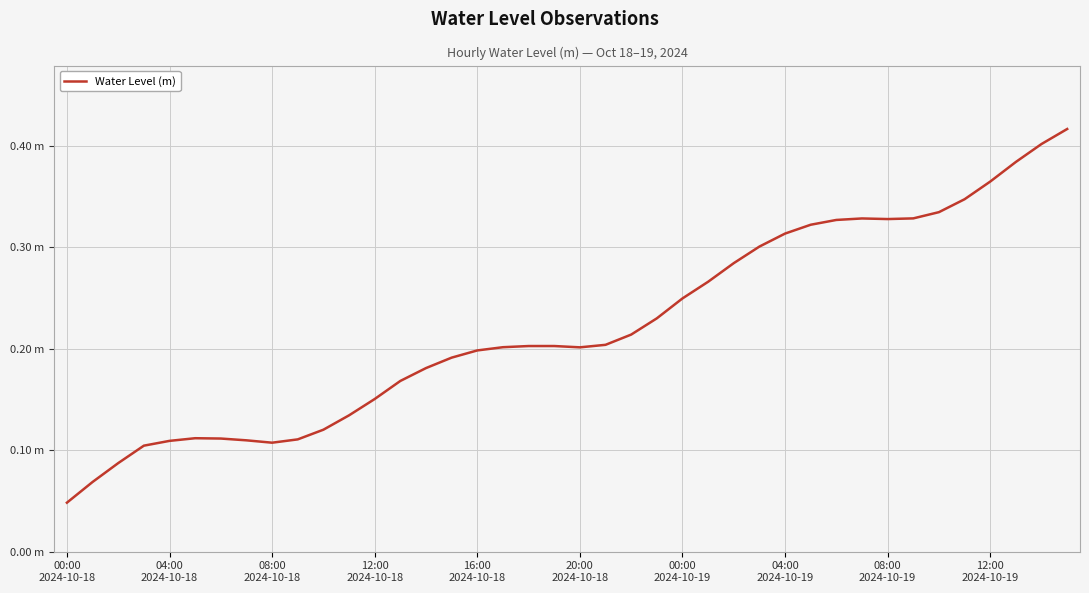

Reading left to right, transcribe all the data shown in this chart.

0.0	0.1	0.1	0.1	0.1	0.1	0.1	0.1	0.1	0.1	0.1	0.1	0.2	0.2	0.2	0.2	0.2	0.2	0.2	0.2	0.2	0.2	0.2	0.2	0.2	0.3	0.3	0.3	0.3	0.3	0.3	0.3	0.3	0.3	0.3	0.3	0.4	0.4	0.4	0.4